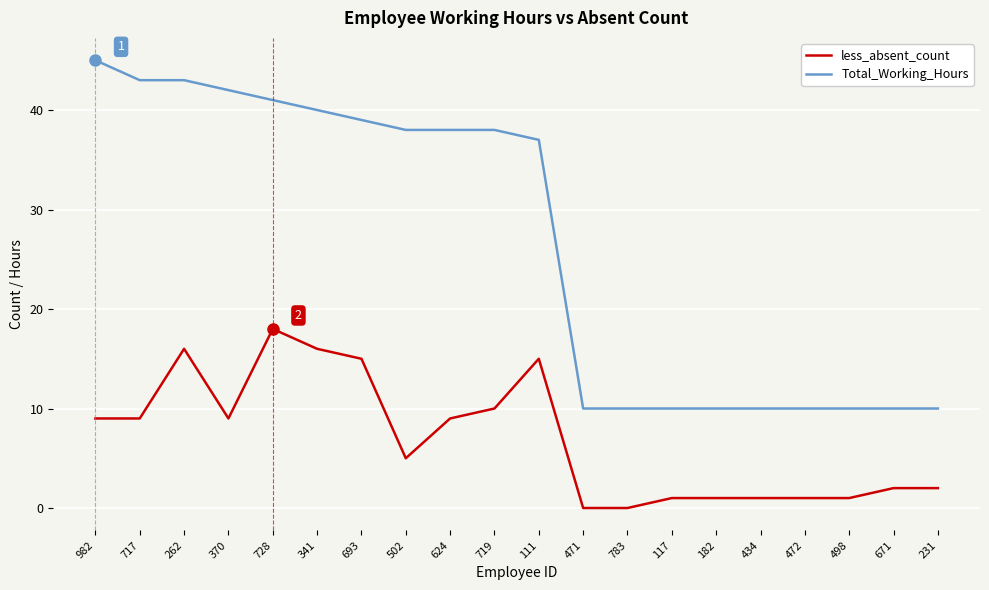

Which series has the largest range (max minus min)?

Total_Working_Hours